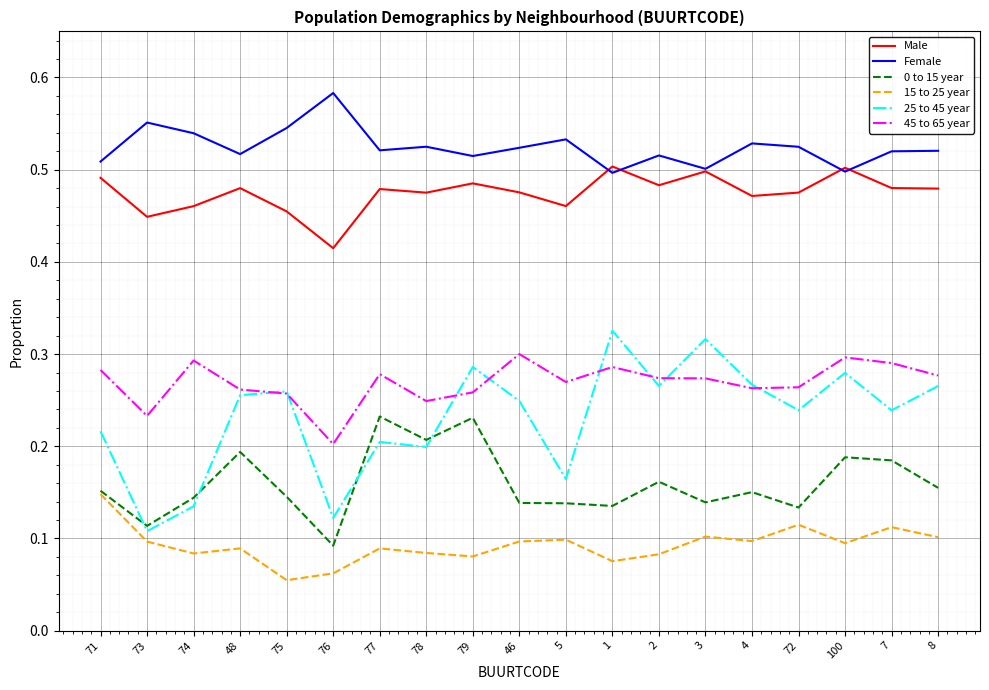

What is the total value across all series at 78?

1.7